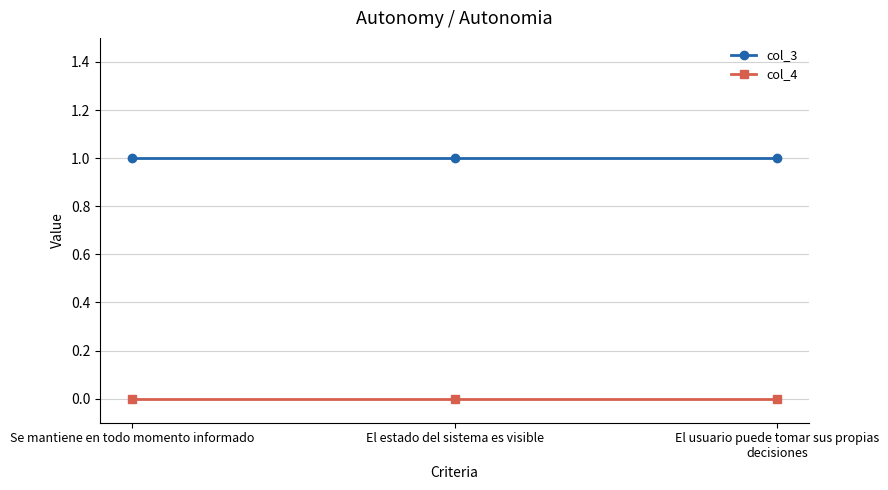

What is the lowest value of the col_3 series?

1